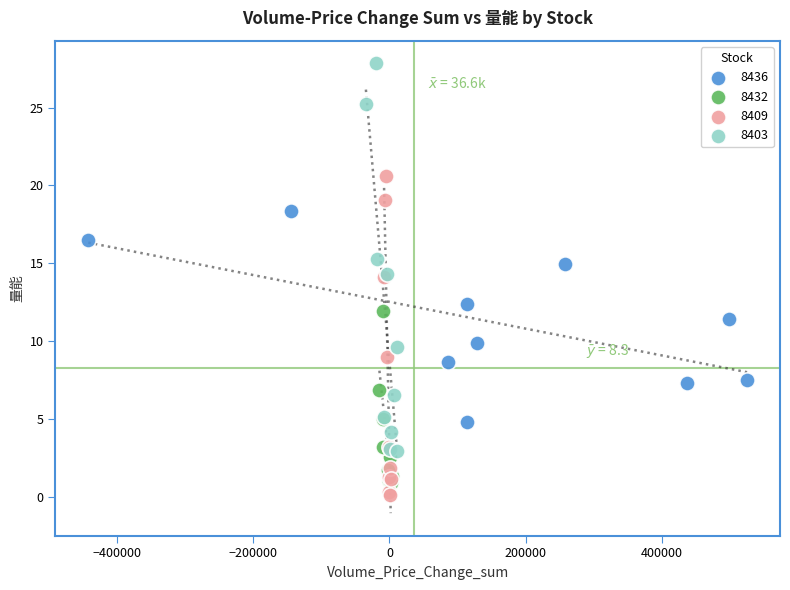

What are all the series names shown in the legend?

8436, 8432, 8409, 8403